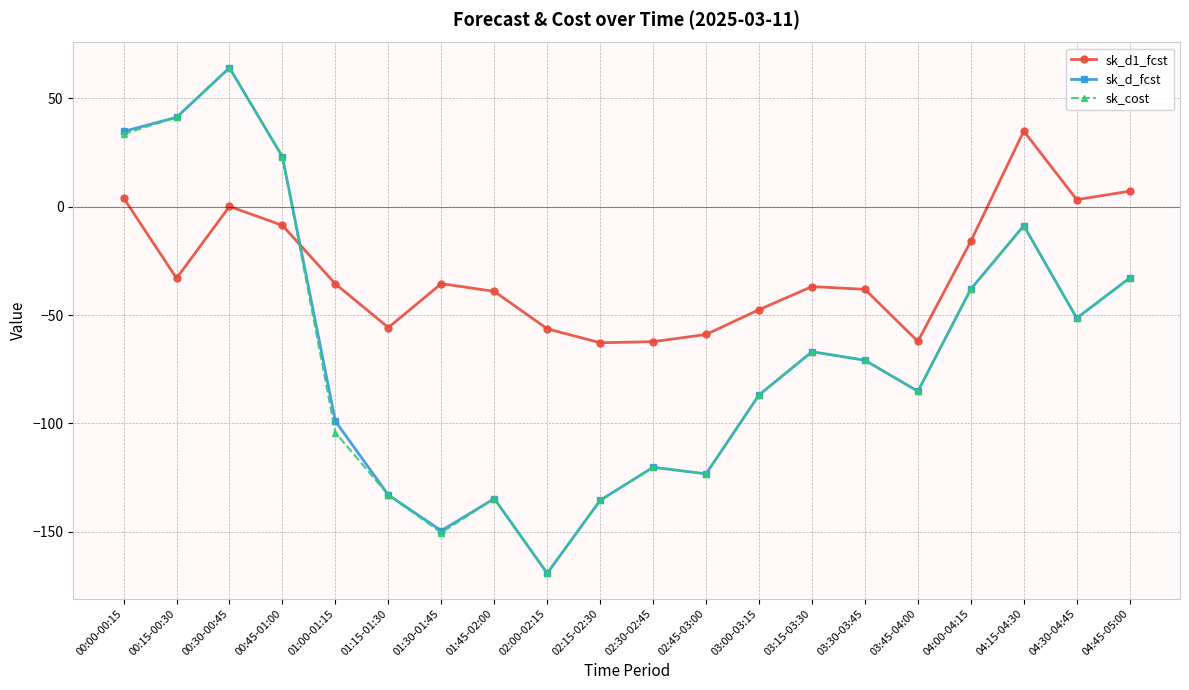

At which label does sk_cost reach its peak?

00:30-00:45